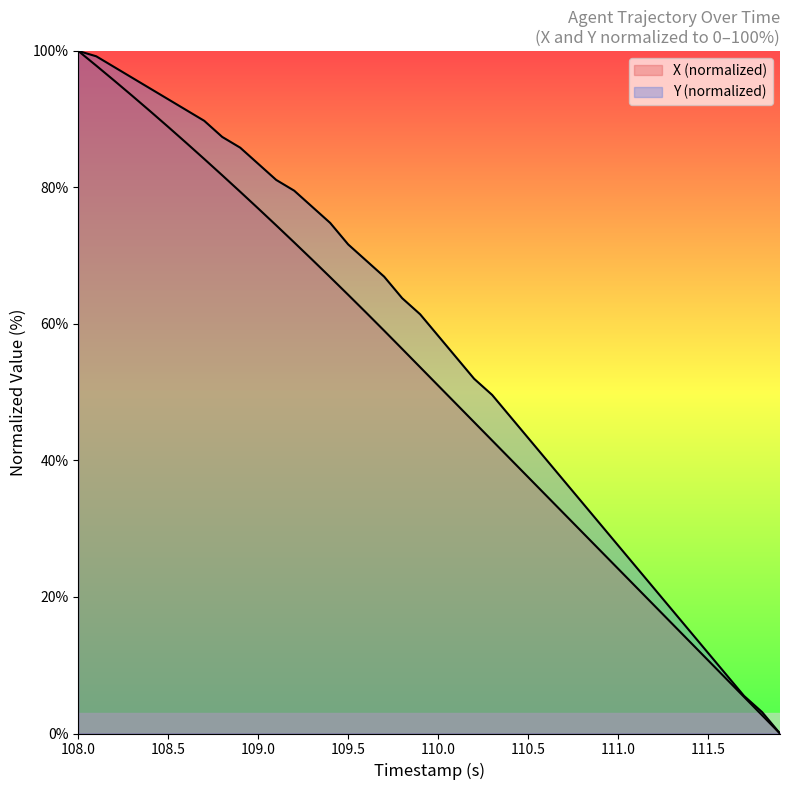

What is the average value of the Y series?

56.1